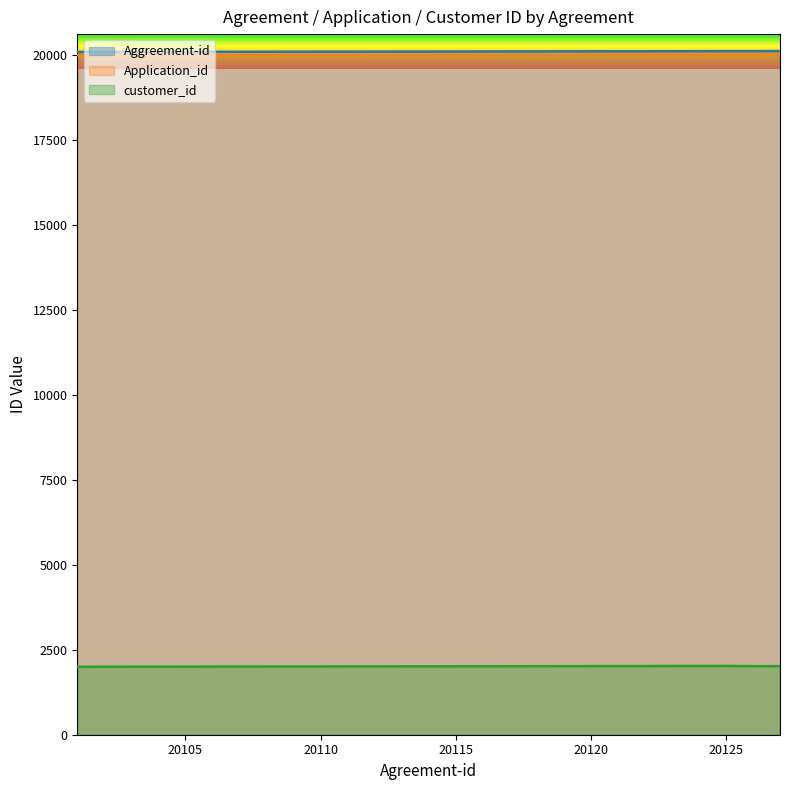

Reading left to right, extract all data points from this chart.

Aggreement-id: 20101=20101	20102=20102	20103=20103	20104=20104	20105=20105	20106=20106	20107=20107	20108=20108	20109=20109	20110=20110	20111=20111	20112=20112	20113=20113	20114=20114	20115=20115	20116=20116	20117=20117	20118=20118	20119=20119	20120=20120	20121=20121	20122=20122	20123=20123	20124=20124	20125=20125	20126=20126	20127=20127
Application_id: 20101=20001	20102=20002	20103=20003	20104=20004	20105=20005	20106=20006	20107=20007	20108=20008	20109=20009	20110=20010	20111=20011	20112=20012	20113=20013	20114=20014	20115=20015	20116=20016	20117=20017	20118=20018	20119=20019	20120=20020	20121=20021	20122=20022	20123=20023	20124=20024	20125=20025	20126=20026	20127=20027
customer_id: 20101=2001	20102=2002	20103=2003	20104=2004	20105=2005	20106=2006	20107=2007	20108=2008	20109=2009	20110=2010	20111=2011	20112=2012	20113=2013	20114=2014	20115=2015	20116=2016	20117=2017	20118=2018	20119=2019	20120=2020	20121=2021	20122=2022	20123=2023	20124=2024	20125=2025	20126=2019	20127=2020